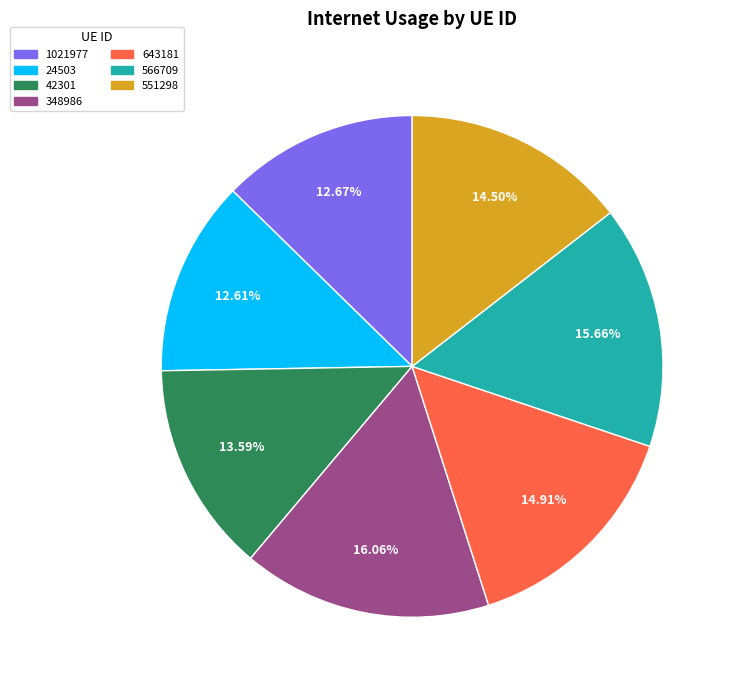

To the nearest percent, what portion does 566709 represent?

16%